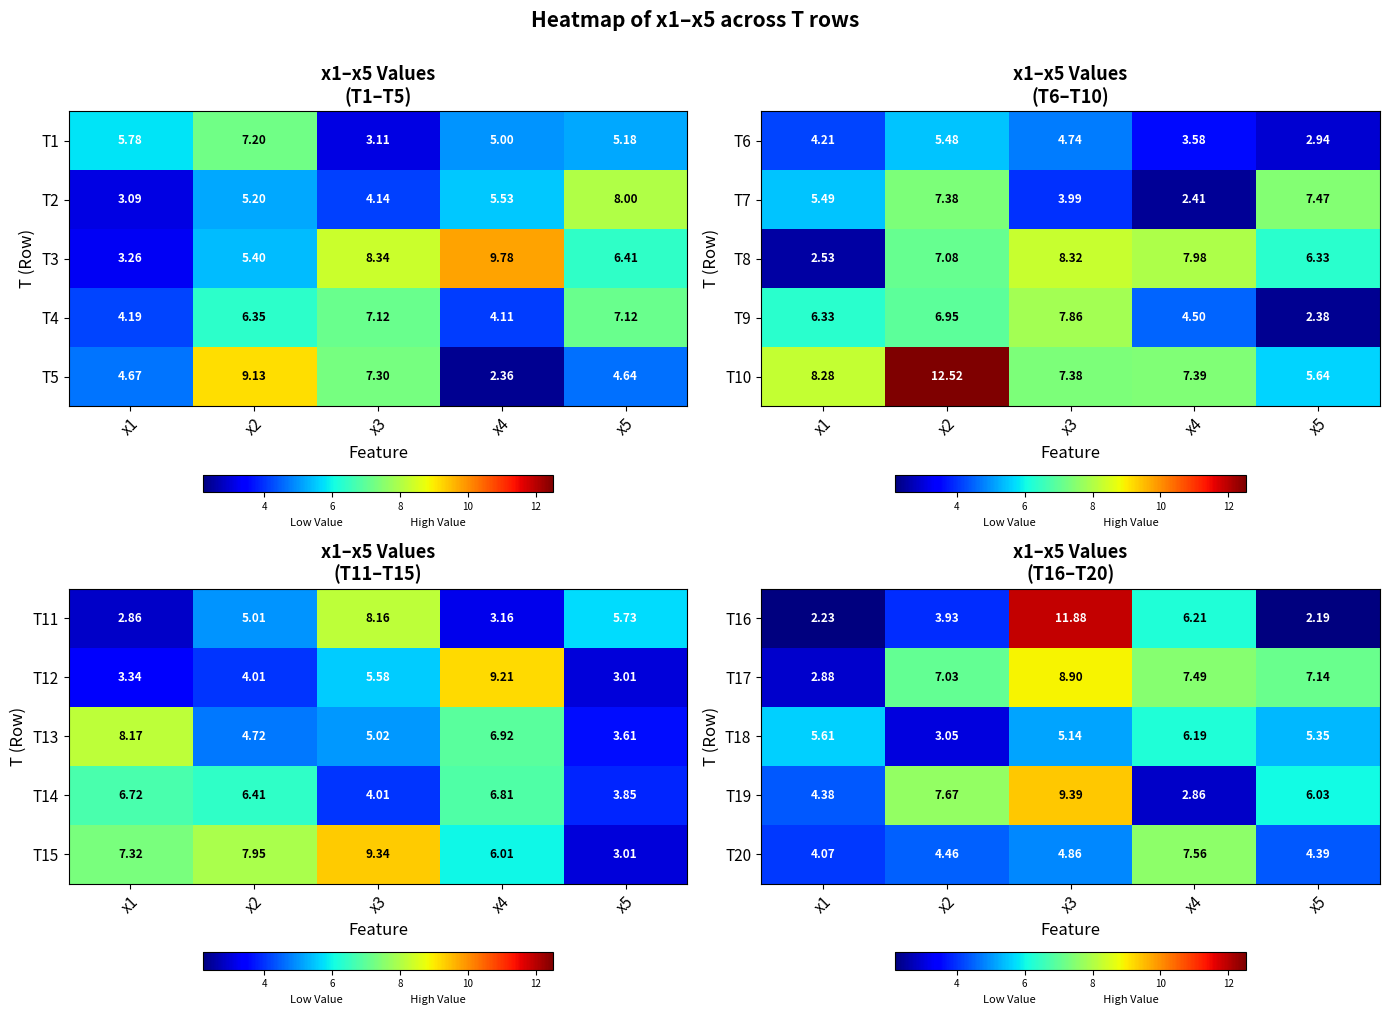

Which has a higher value, x2 or x5?

x2